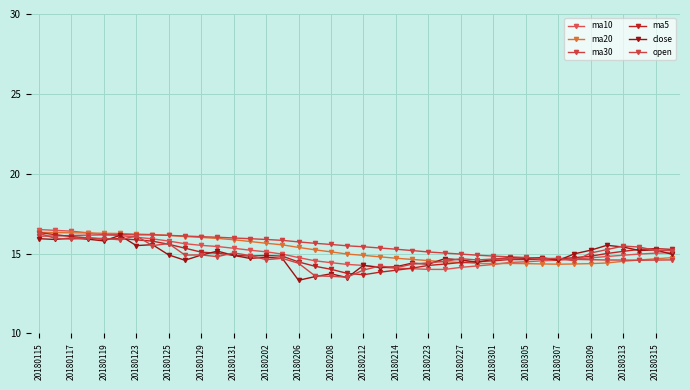

Reading left to right, transcribe all the data shown in this chart.

ma10: 16.5	16.5	16.4	16.3	16.2	16.1	16.0	15.9	15.8	15.6	15.5	15.4	15.3	15.2	15.1	15.0	14.7	14.5	14.4	14.3	14.3	14.2	14.1	14.1	14.0	14.0	14.1	14.2	14.3	14.4	14.5	14.5	14.6	14.6	14.7	14.8	14.9	15.0	15.0	15.0
ma20: 16.3	16.3	16.3	16.3	16.3	16.3	16.2	16.2	16.1	16.1	16.0	15.9	15.9	15.8	15.6	15.5	15.4	15.2	15.1	15.0	14.9	14.8	14.7	14.6	14.6	14.5	14.4	14.4	14.4	14.4	14.4	14.3	14.3	14.3	14.4	14.4	14.5	14.6	14.7	14.7
ma30: 16.1	16.1	16.1	16.2	16.2	16.2	16.2	16.2	16.1	16.1	16.1	16.0	16.0	15.9	15.9	15.8	15.7	15.6	15.6	15.5	15.4	15.3	15.3	15.2	15.1	15.0	15.0	14.9	14.8	14.8	14.8	14.7	14.7	14.6	14.6	14.6	14.6	14.6	14.6	14.6
ma5: 16.3	16.2	16.1	16.0	15.9	15.9	15.9	15.8	15.6	15.3	15.1	15.0	14.9	14.8	14.9	14.8	14.5	14.2	14.0	13.8	13.7	13.8	14.0	14.1	14.3	14.3	14.4	14.5	14.5	14.6	14.6	14.7	14.7	14.7	14.8	15.0	15.1	15.3	15.3	15.3
close: 15.9	15.9	16.0	15.9	15.8	16.1	15.5	15.6	14.9	14.6	14.9	15.2	14.9	14.7	14.8	14.7	13.3	13.6	13.7	13.5	14.3	14.1	14.2	14.4	14.3	14.7	14.6	14.5	14.6	14.7	14.7	14.7	14.6	15.0	15.2	15.5	15.4	15.2	15.2	15.0
open: 16.3	16.0	15.9	16.0	15.9	15.9	16.1	15.5	15.6	14.9	14.9	14.8	15.0	14.9	14.6	14.7	14.4	13.6	13.6	13.5	14.0	14.2	14.1	14.3	14.4	14.5	14.7	14.6	14.7	14.7	14.8	14.7	14.7	14.5	15.0	15.3	15.5	15.4	15.2	15.2